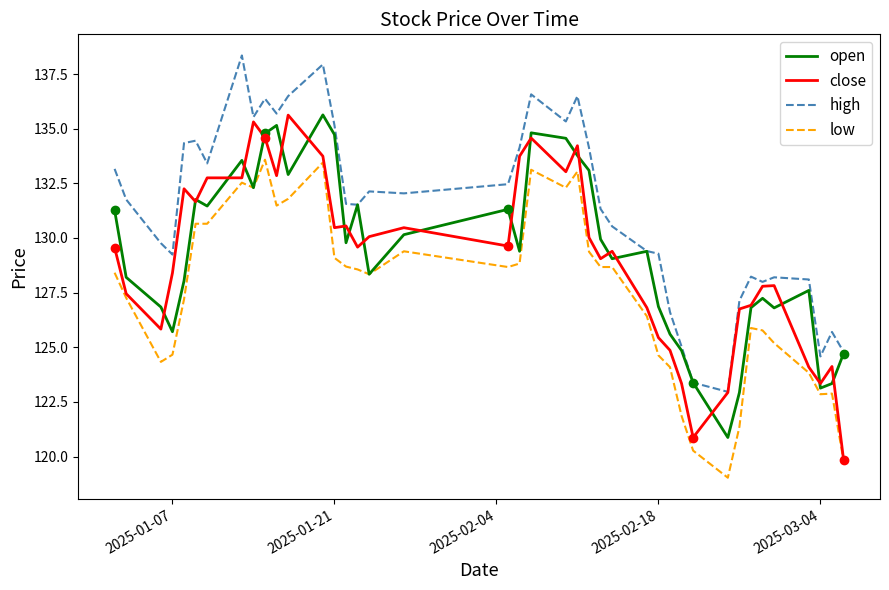

Which series has the largest total across all categories?

high